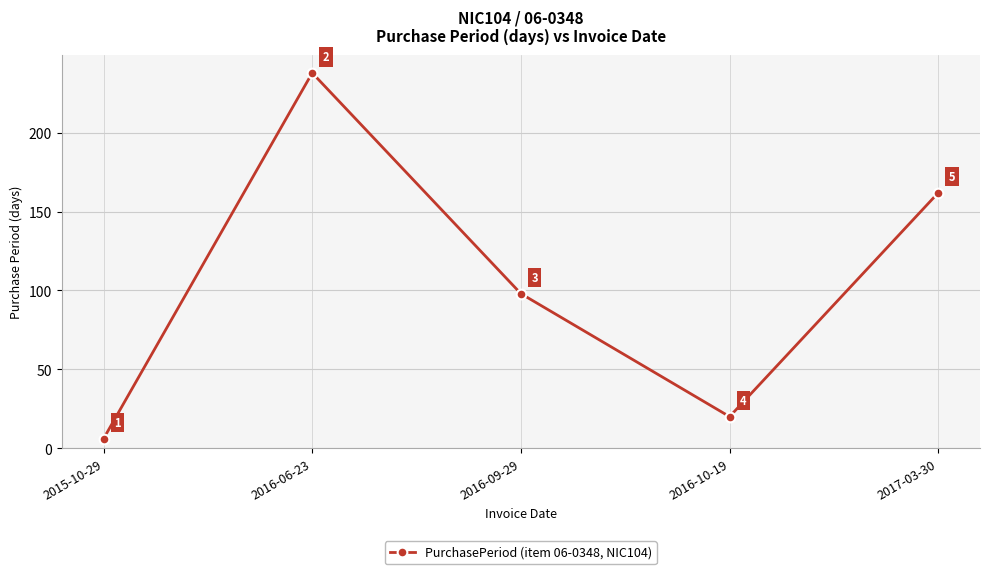

Reading left to right, list all the values displayed in this chart.

6	238	98	20	162